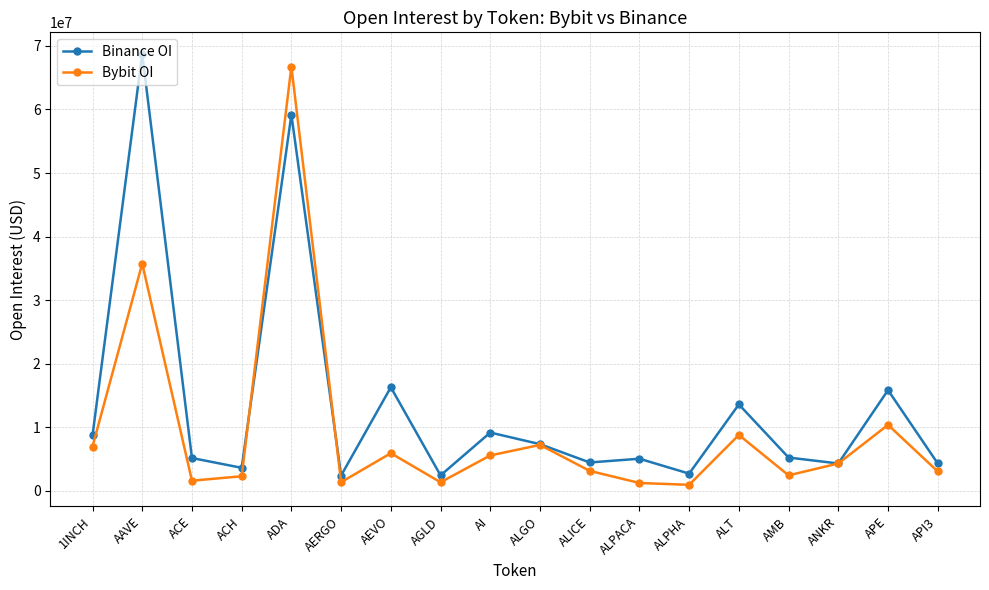

The value of Bybit OI at AI is 5554873. True or false?

True